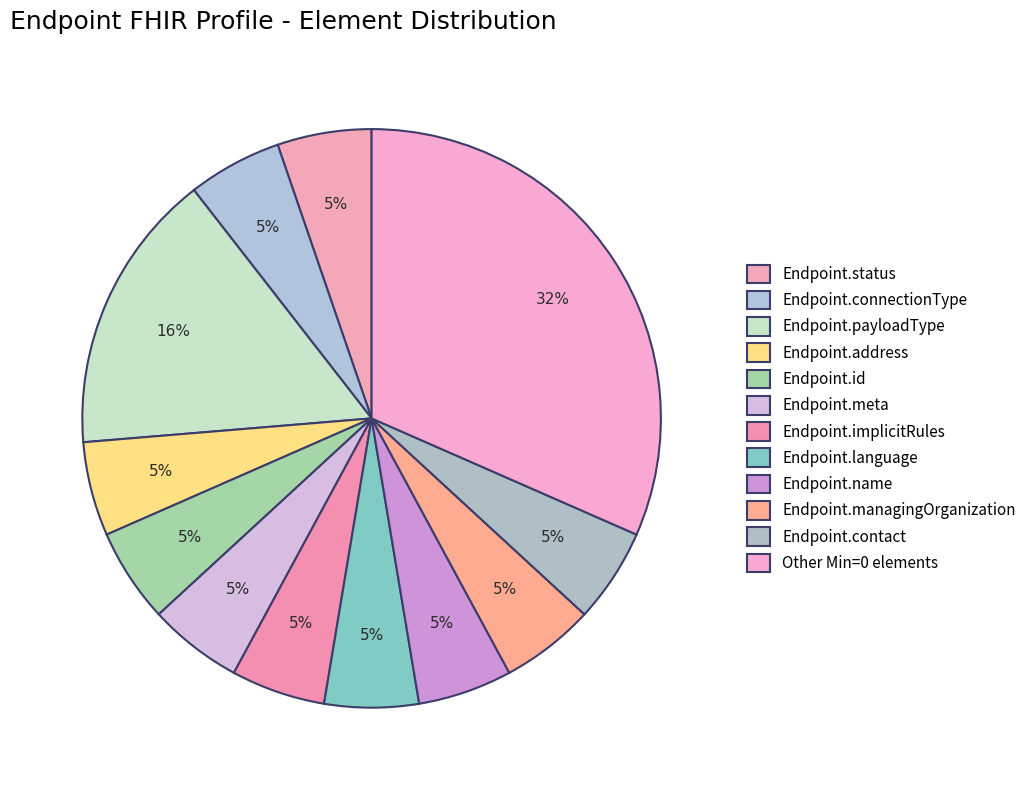

How many slices are in this pie chart?

12